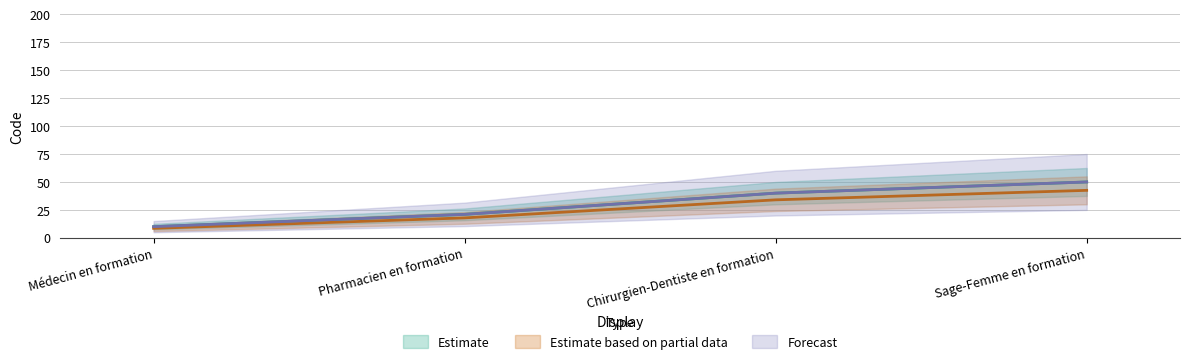

Rank the categories by Chirurgien-Dentiste en formation value from lowest to highest.

Médecin en formation, Pharmacien en formation, Chirurgien-Dentiste en formation, Sage-Femme en formation